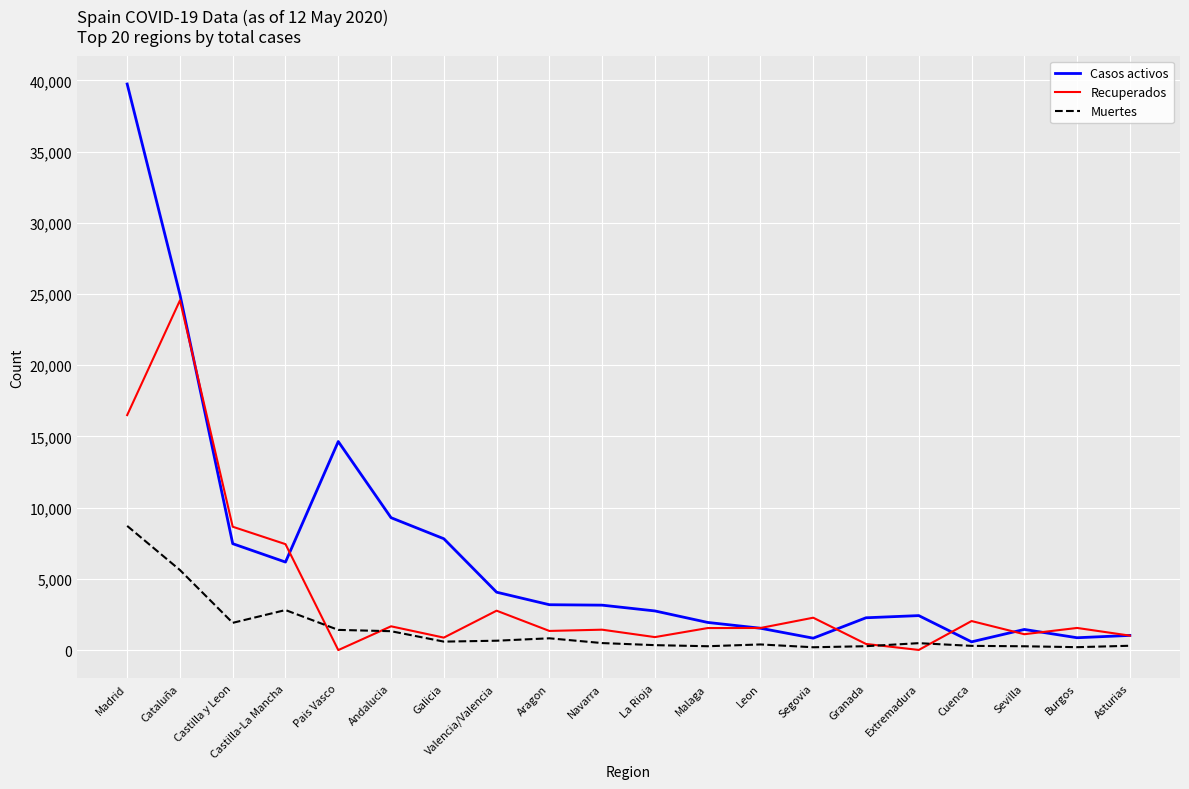

In Recuperados, how many points are higher than both neighbors (excluding endpoints)?

7